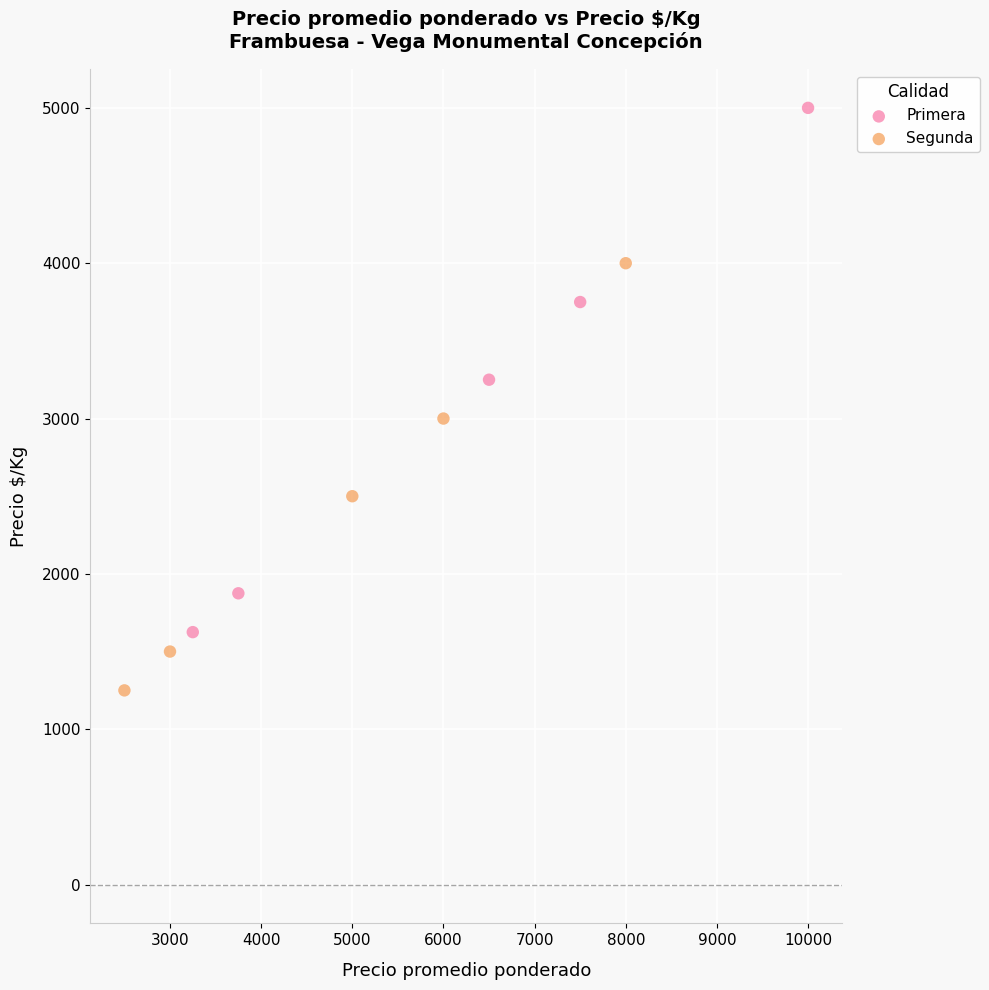

Which series reaches the minimum Y coordinate?

Segunda